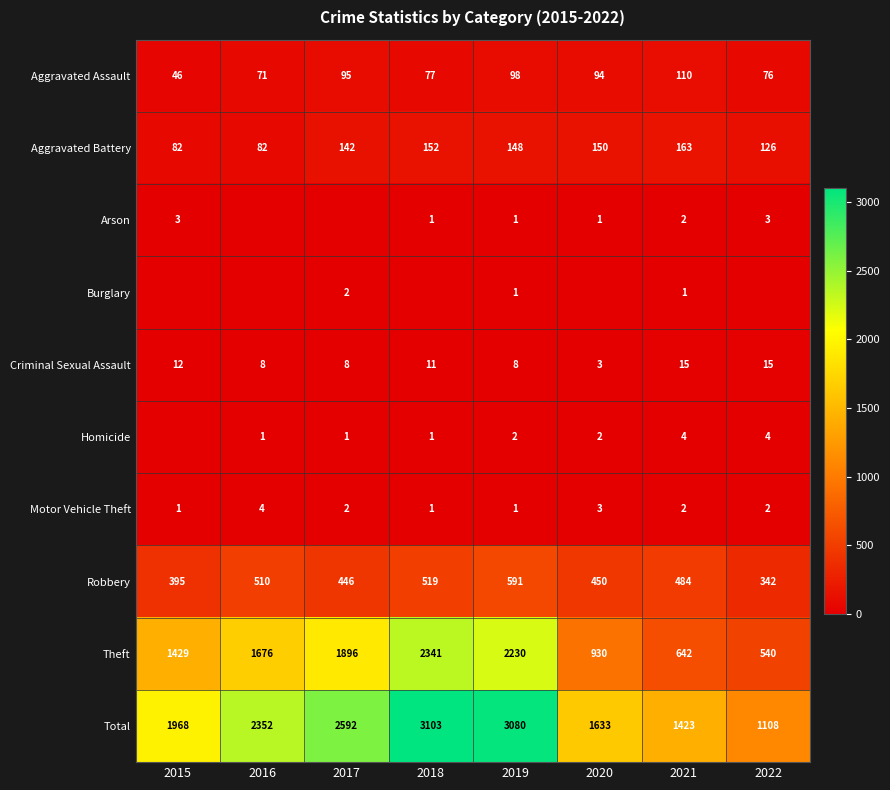

At which category is the sum across all series the highest?

2018